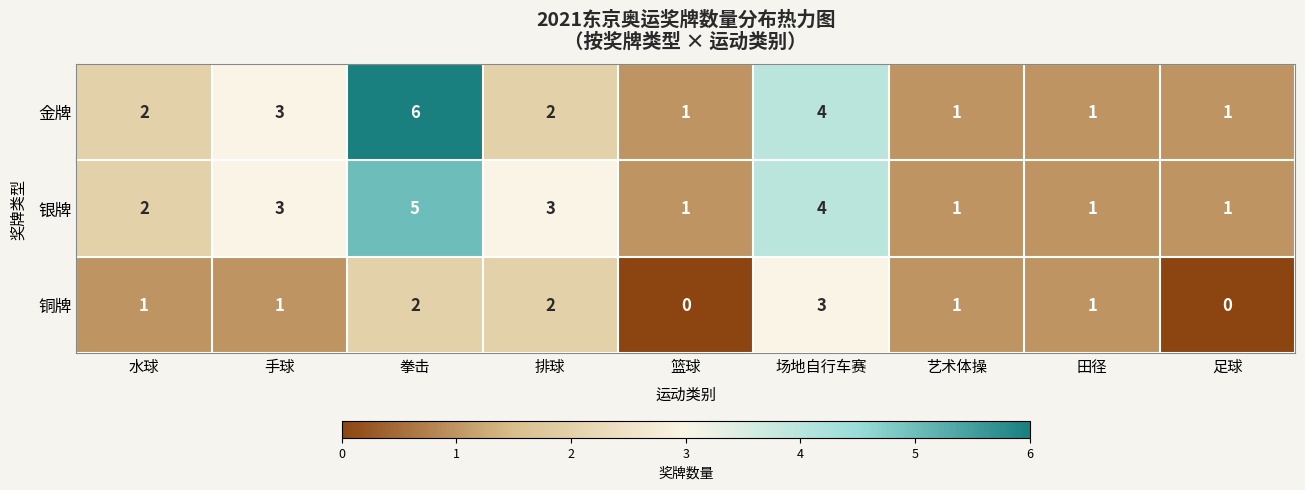

How many 银牌 values are between 1 and 3?

7